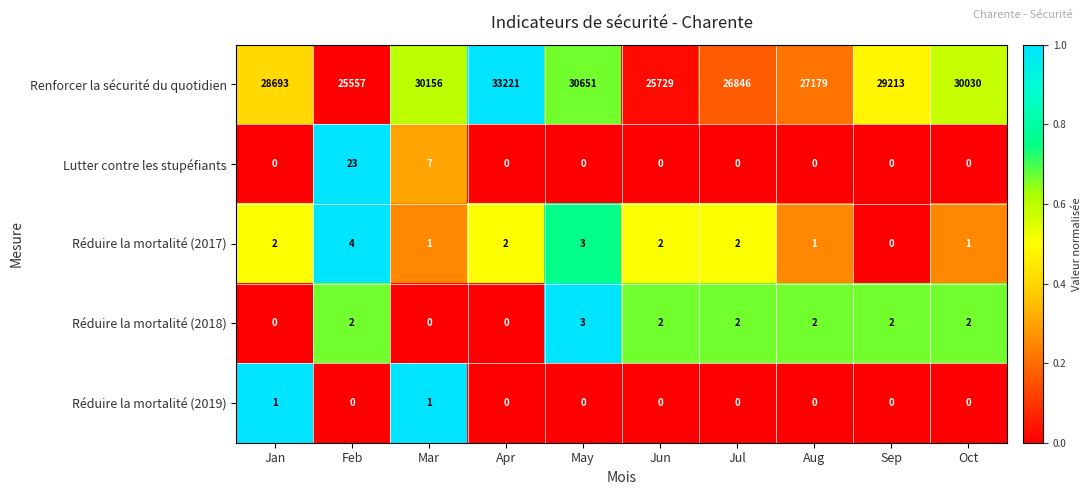

True or false: Réduire la mortalité (2019) has a value of 0 at May.

True